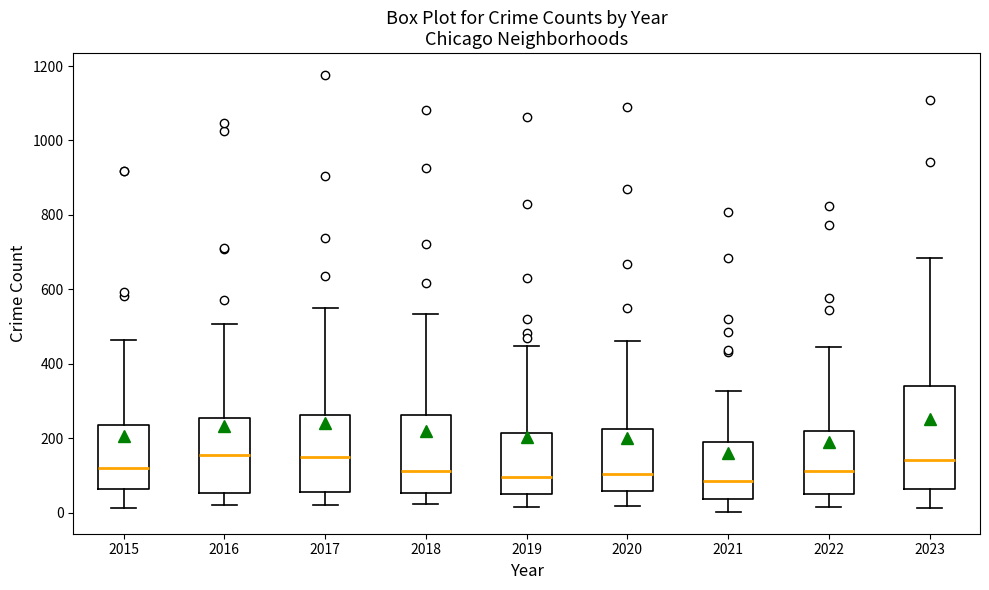

Where does the lower whisker of the box at x = 2021 end on the y-axis? The values are not printed on the chart, so give them approximately, as read against the axis.

0